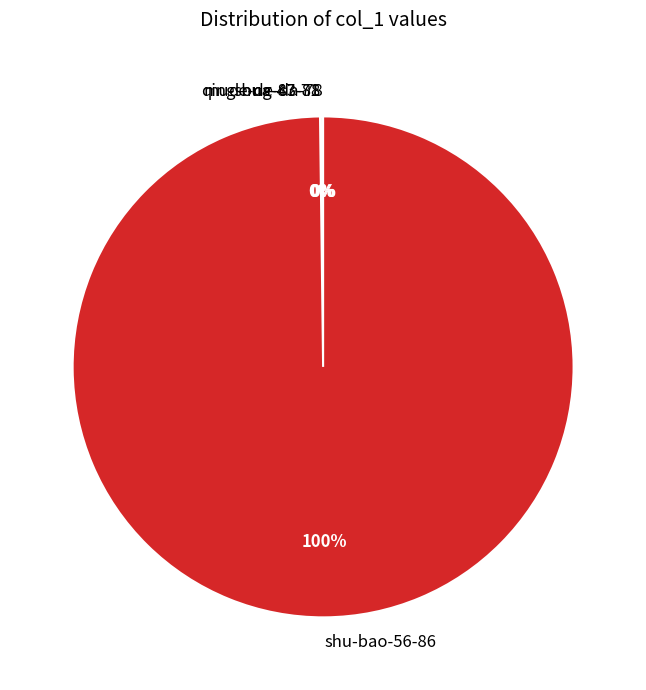

What is the largest slice in the pie chart?

shu-bao-56-86